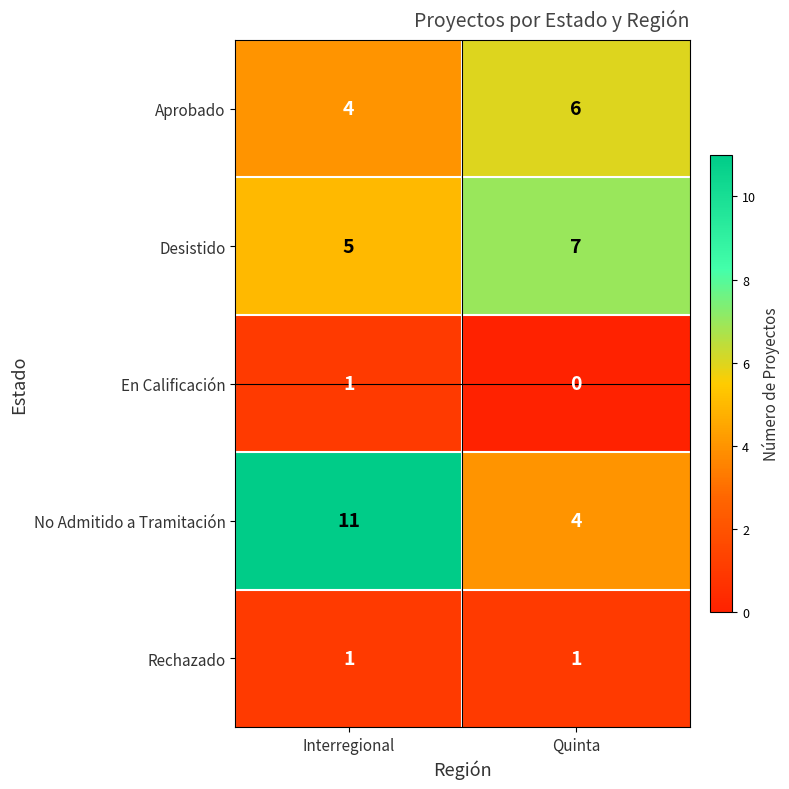

The value of Aprobado at Quinta is 6. True or false?

True